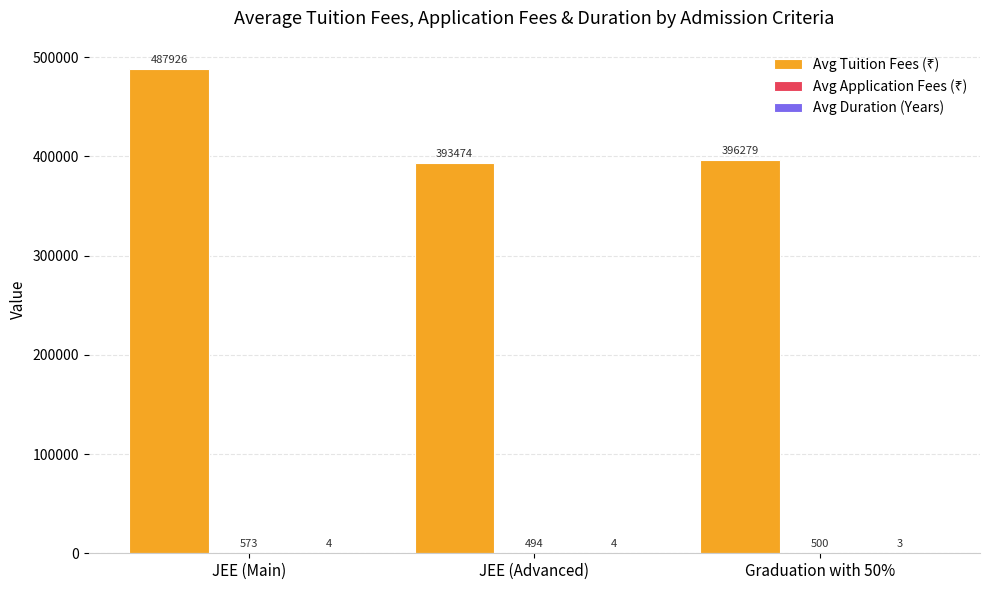

What is the greatest value displayed?

487926